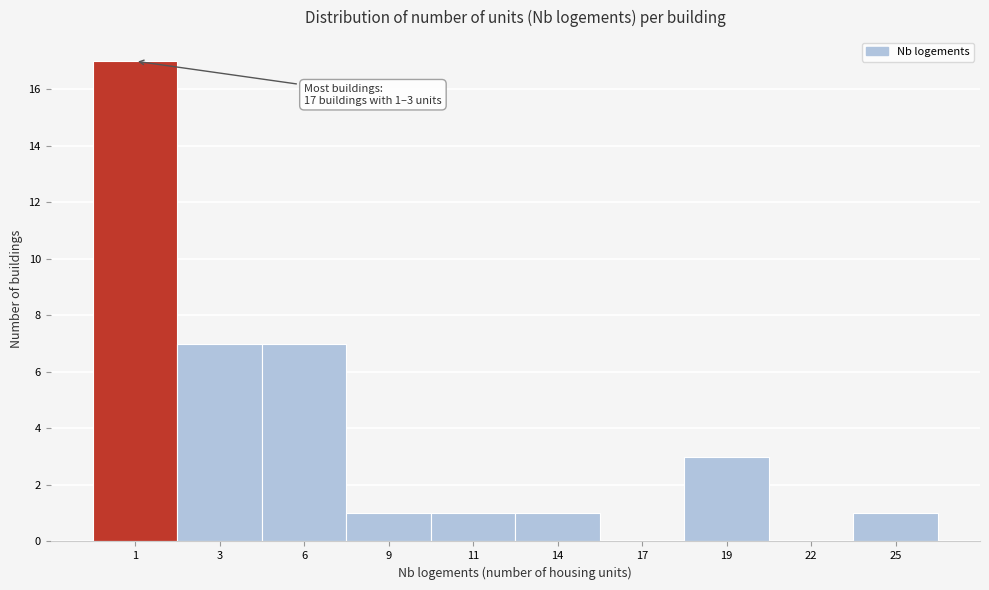

Reading right to left, list all the values displayed in this chart.

25=1	22=0	19=3	17=0	14=1	11=1	9=1	6=7	3=7	1=17